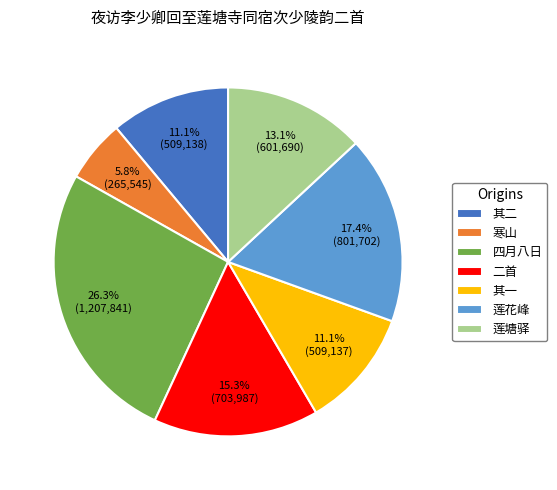

Is there any slice that represents more than half of the pie?

No